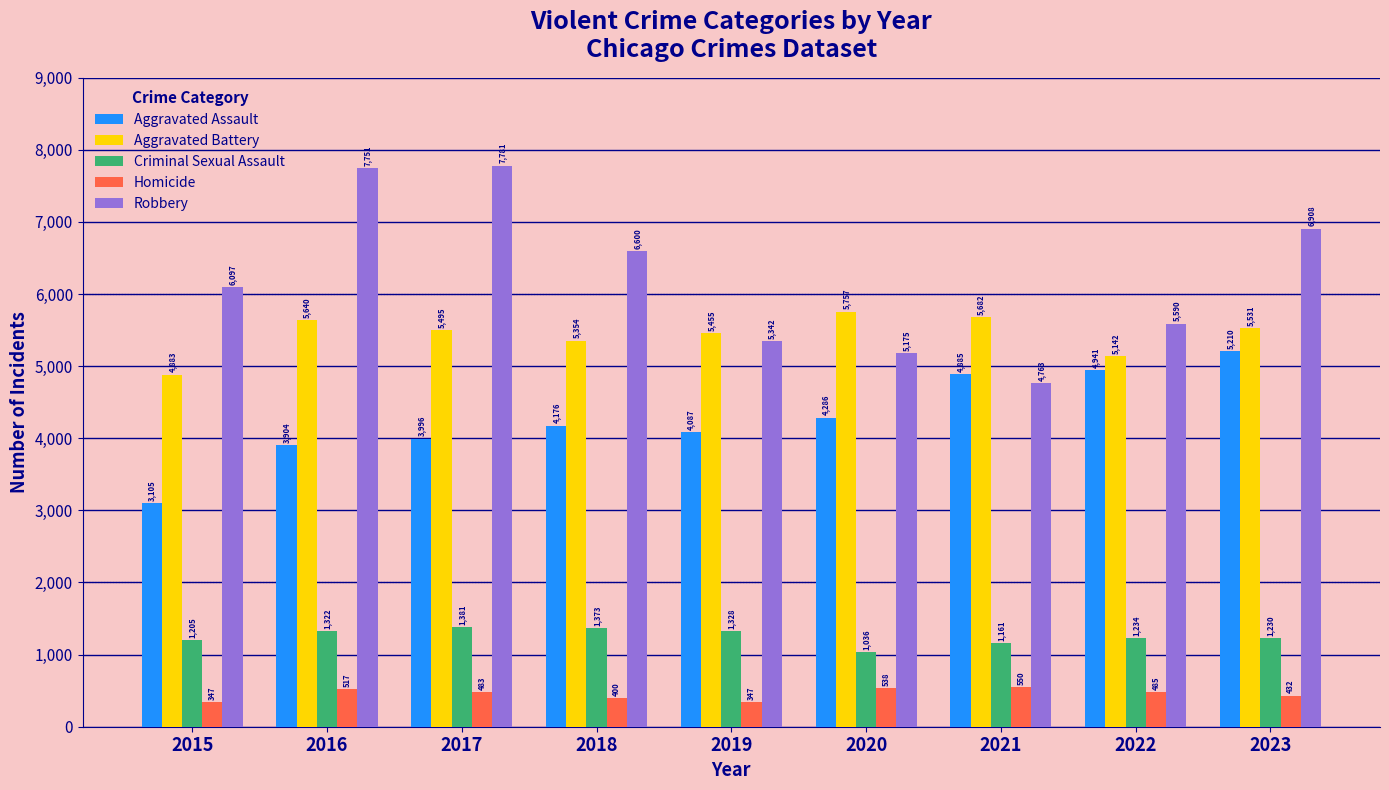

Is the value of Homicide at 2019 greater than the value of Criminal Sexual Assault at 2021?

No